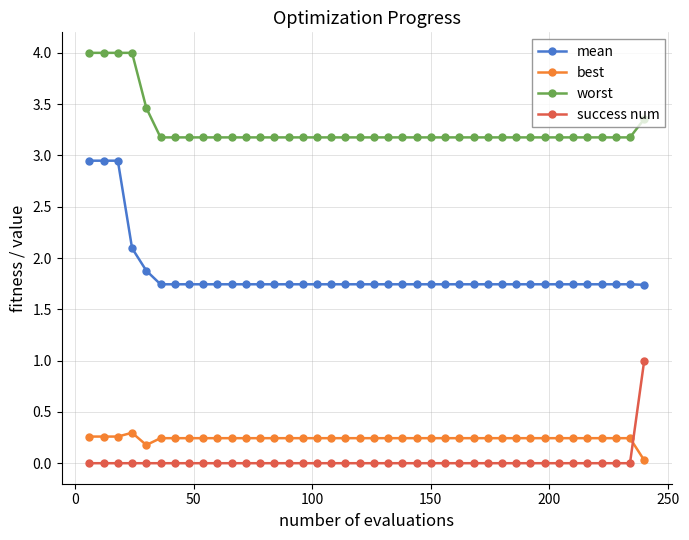

At how many categories does at least one series exceed 2?

40